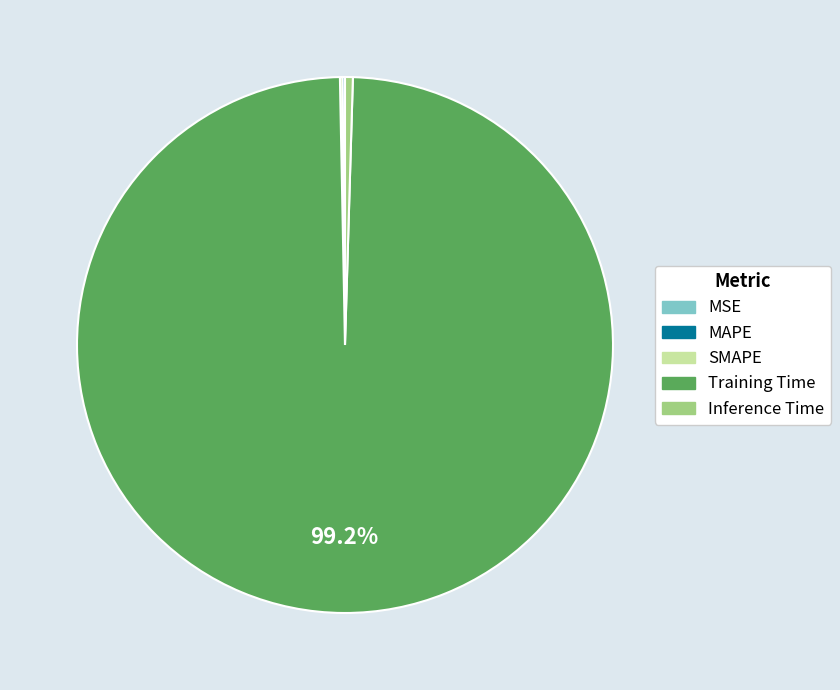

To the nearest percent, what is the difference between the largest and smallest slice percentages?

99%